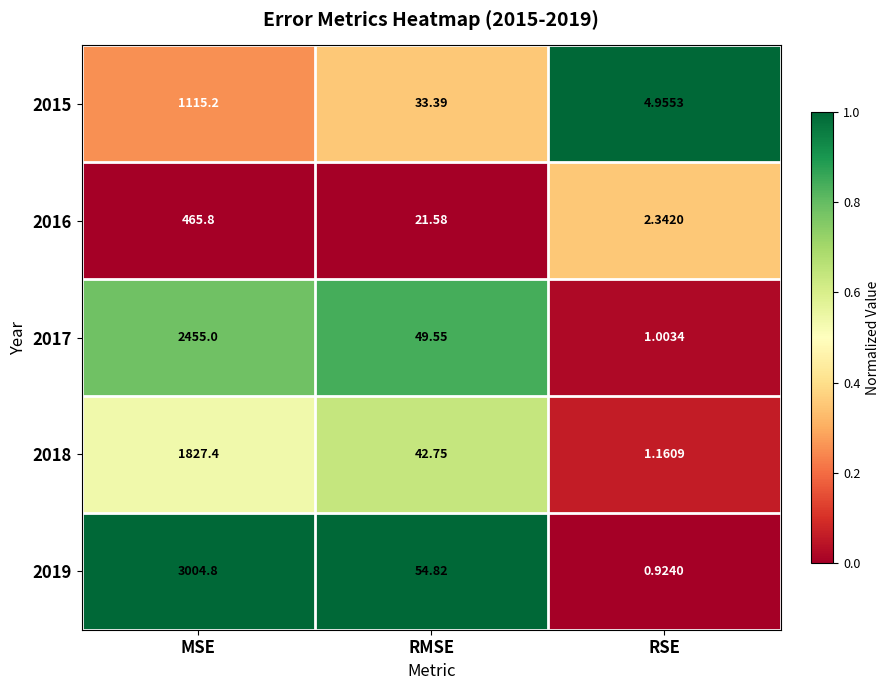

What is the spread (max minus min) of values at RMSE?

33.2